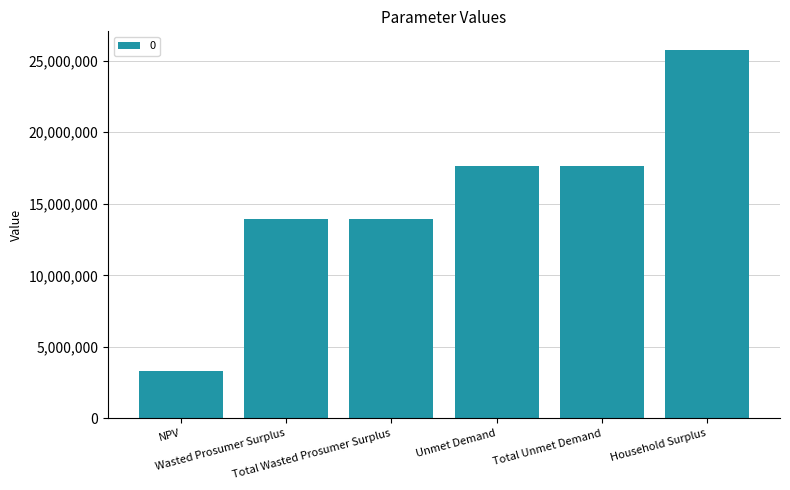

How many bars are there in total?

6